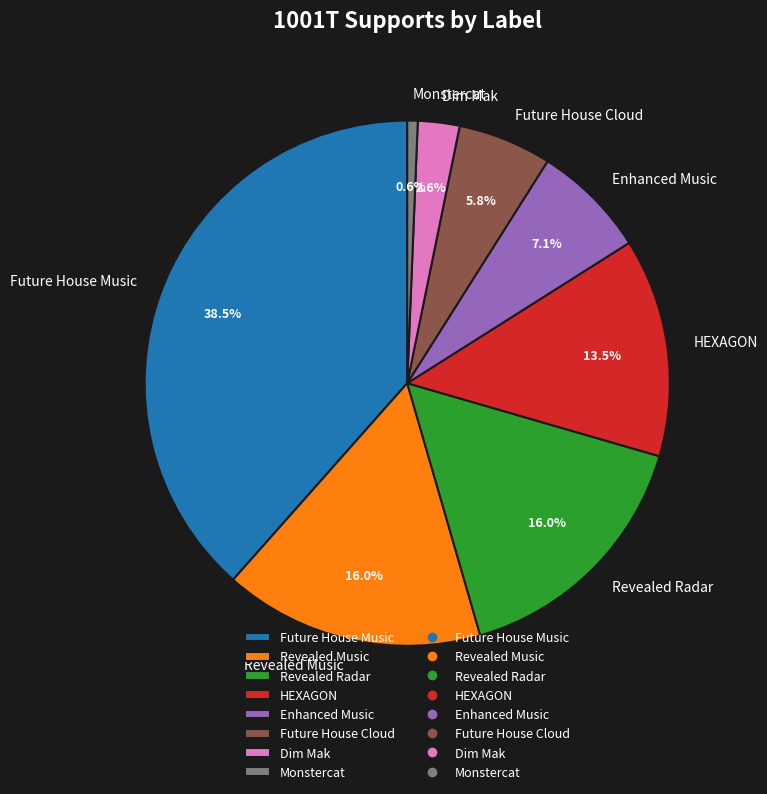

What percentage is the Revealed Music slice, to the nearest percent?

16%